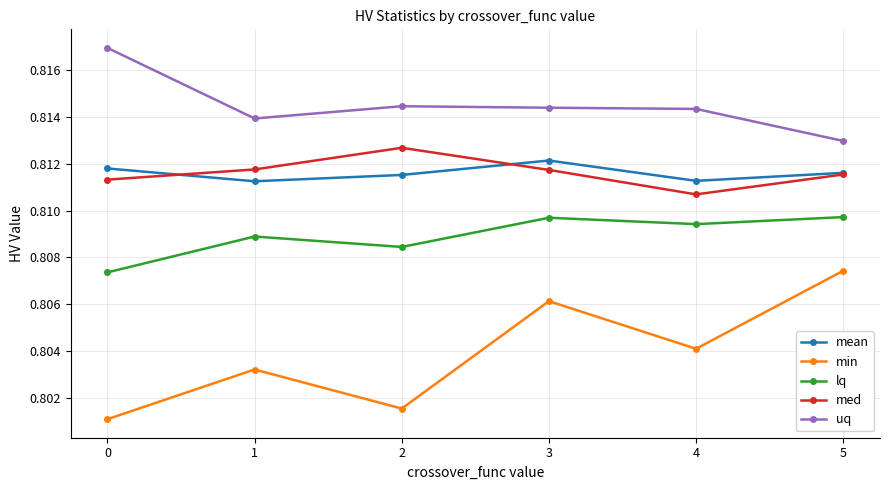

Which series has the widest spread of values?

min